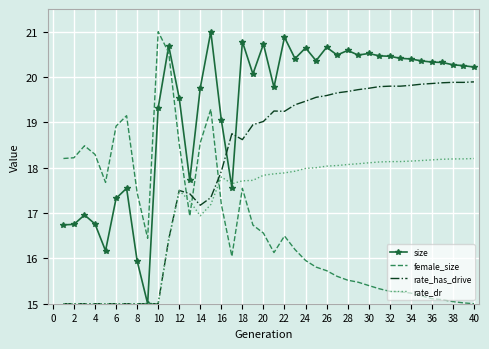

How many times do rate_dr and female_size cross each other?

3